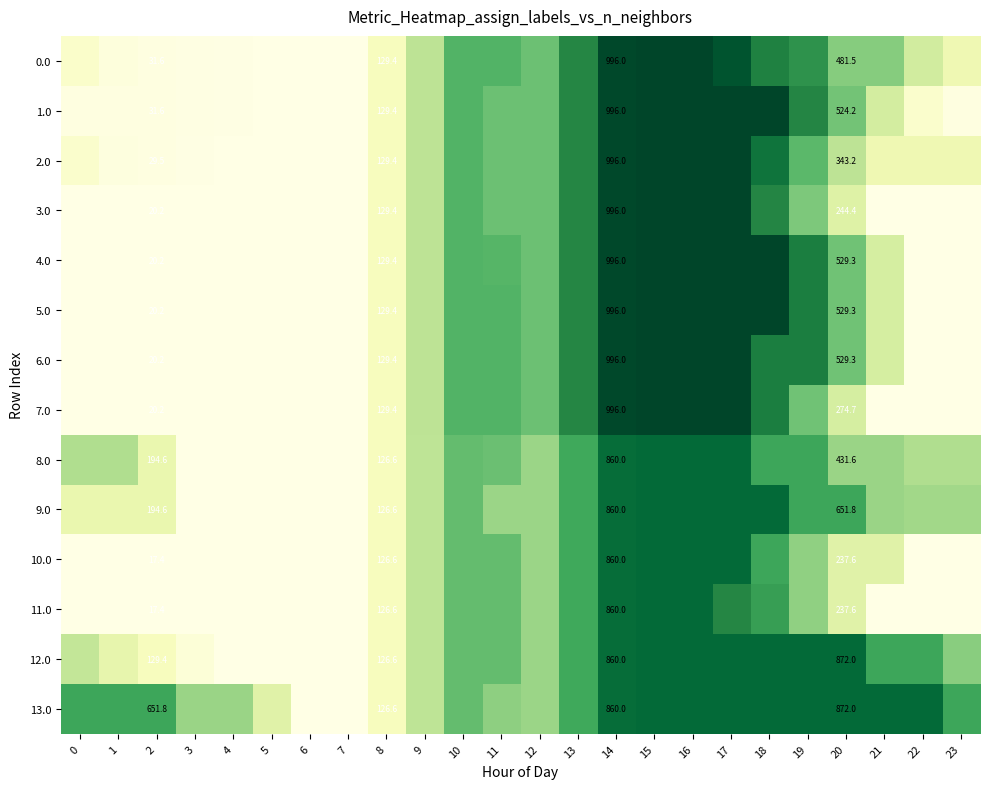

At which category is the sum across all series the highest?

15